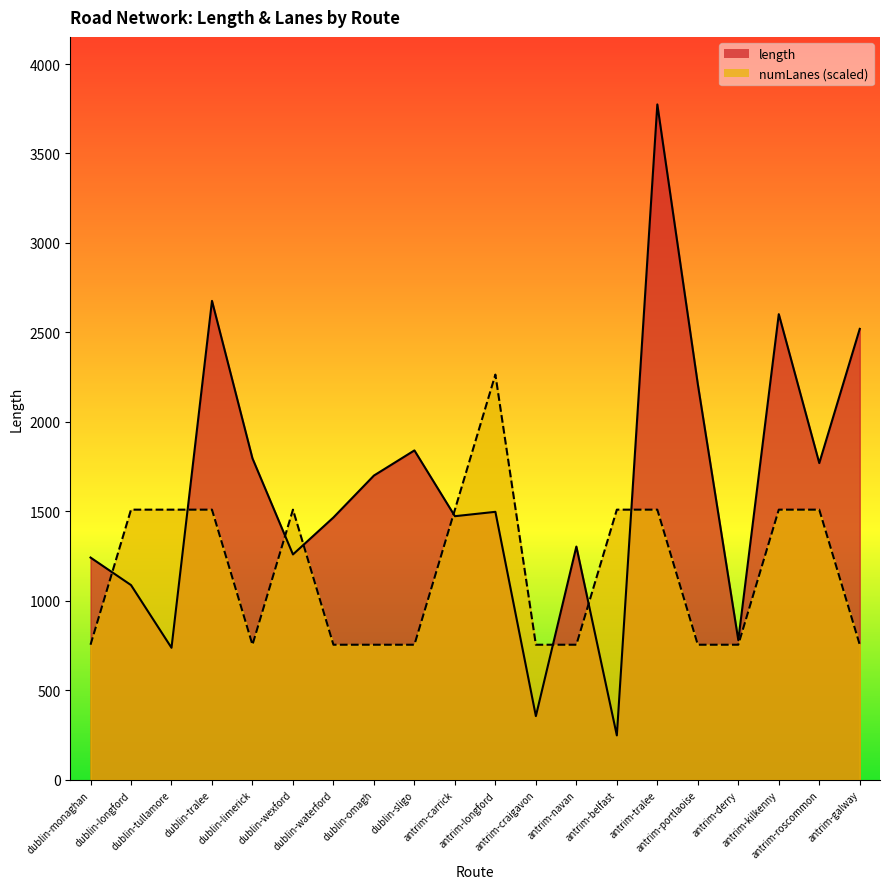

What is the difference between the maximum and second lowest values in the numLanes series?

1509.6